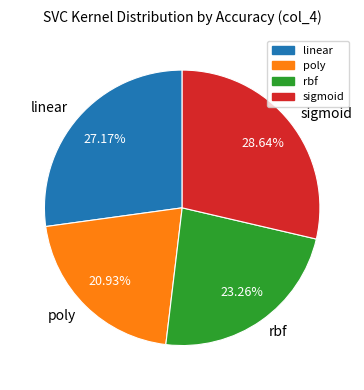

Rank the categories by value from highest to lowest.

sigmoid, linear, rbf, poly